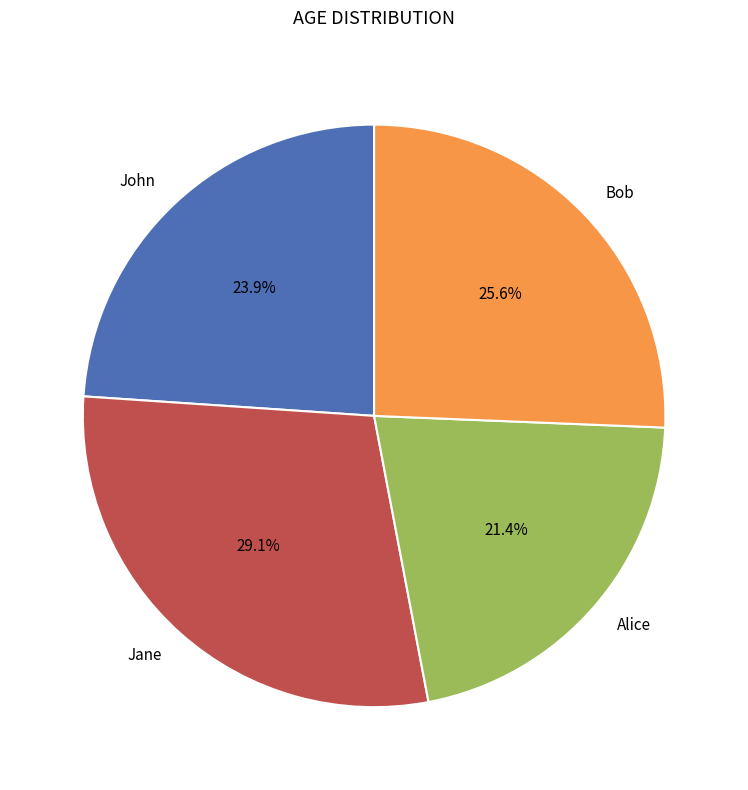

Combined, do Bob and Alice account for over 50%?

No